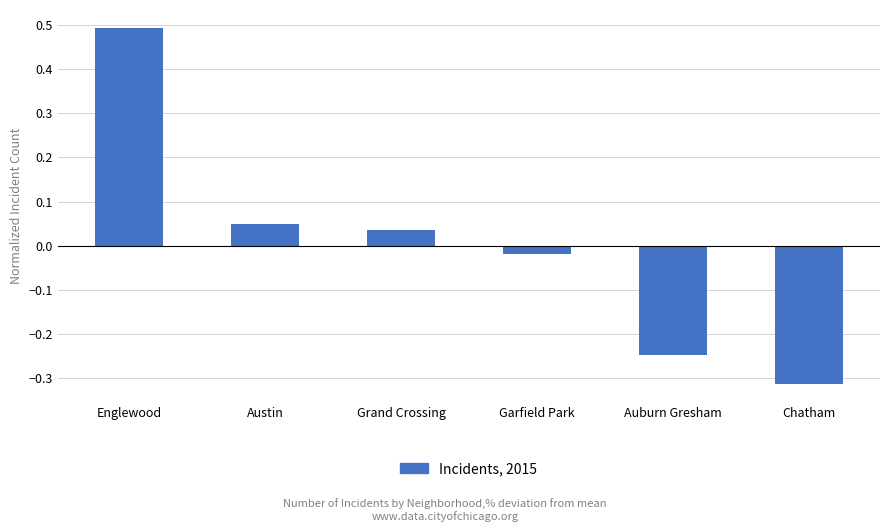

Is it true that the value at Chatham is -0.2?

False